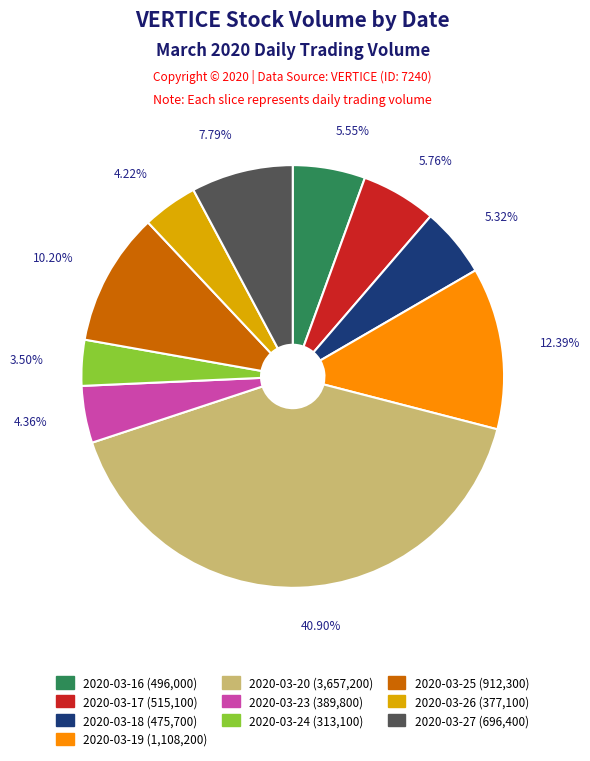

Is there a majority slice in this chart?

No